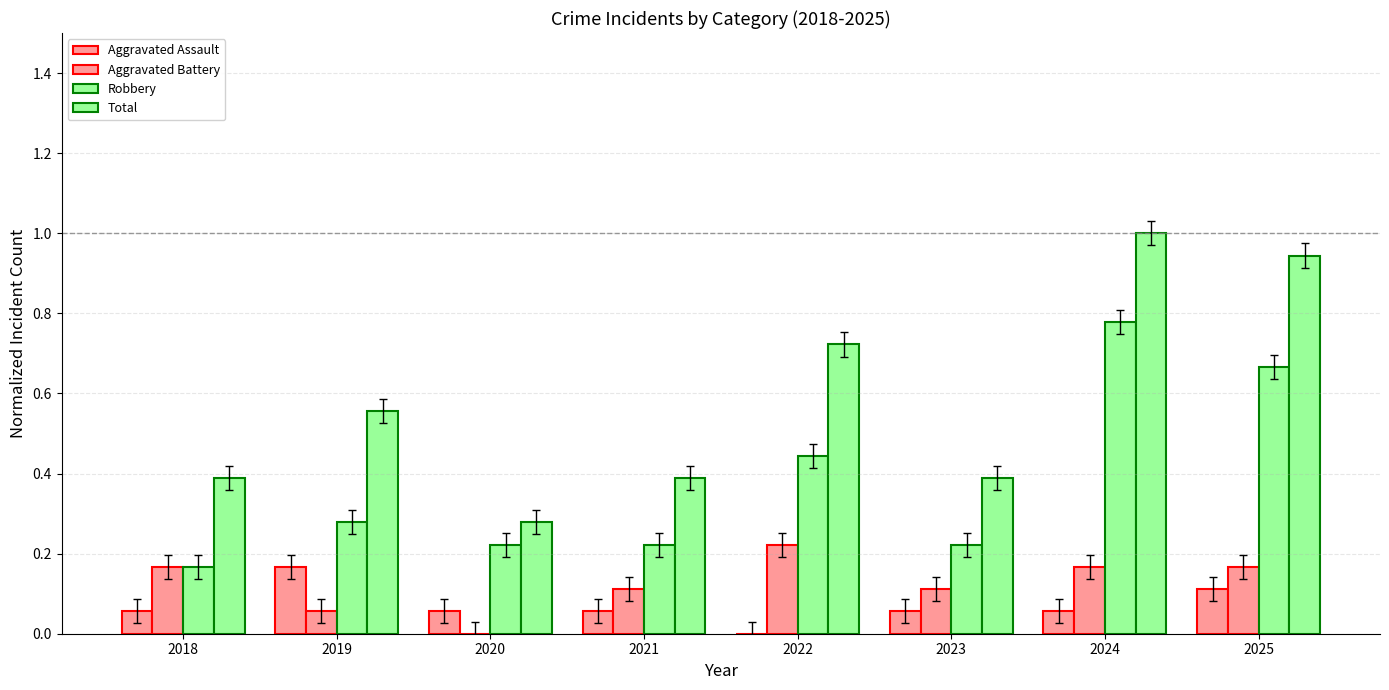

At how many categories does at least one series exceed 0?

8